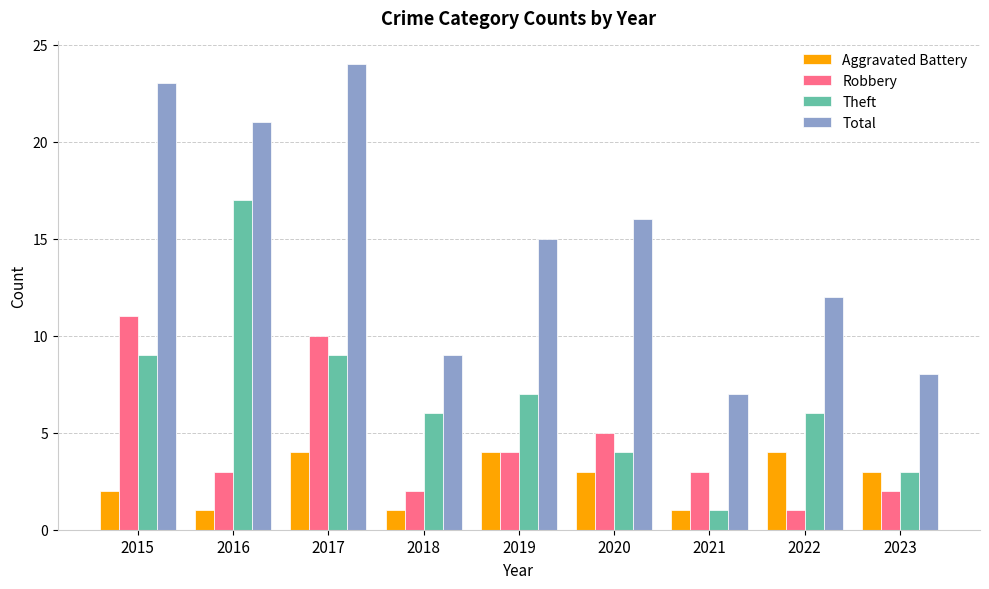

What is the maximum value shown in the chart?

24